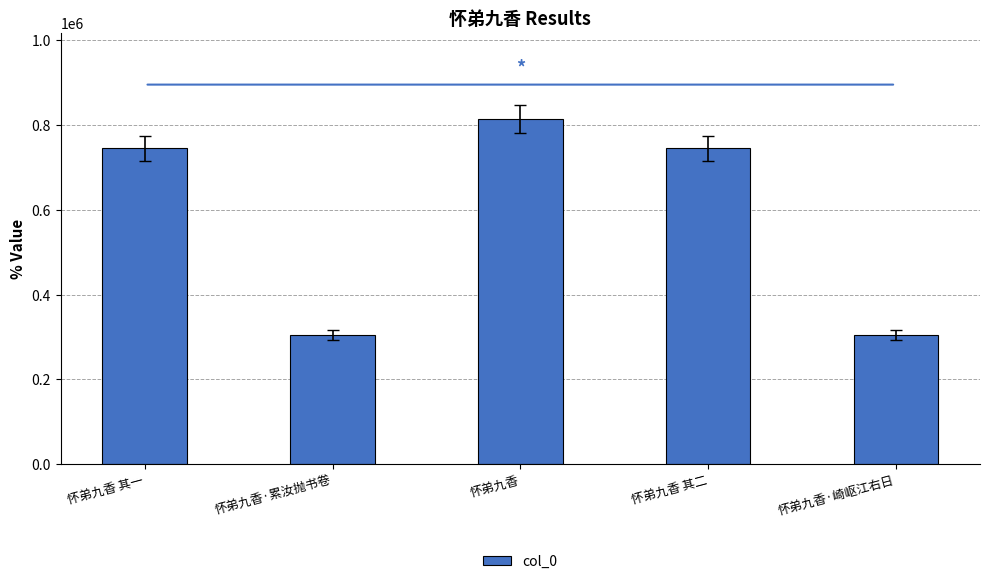

Does the chart contain stacked bars?

No